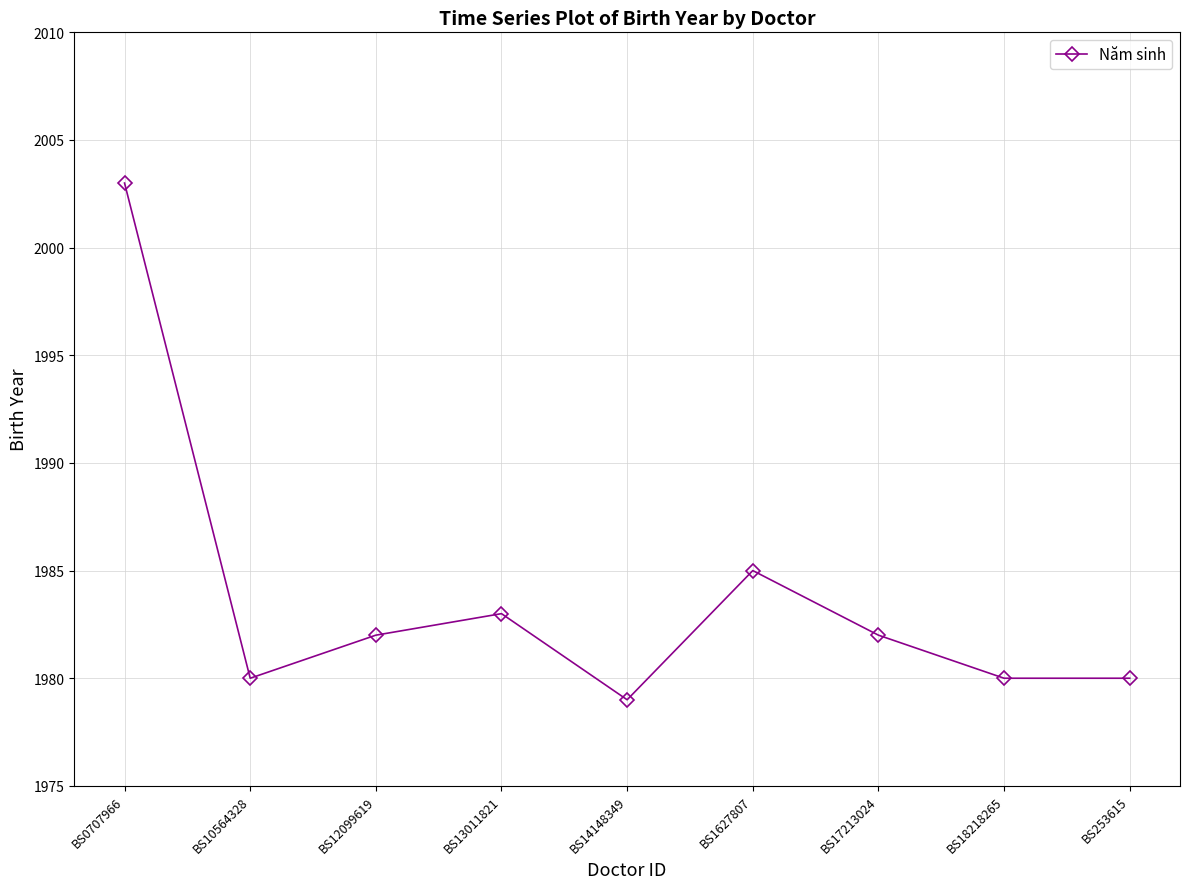

Where is the first local minimum?

BS10564328